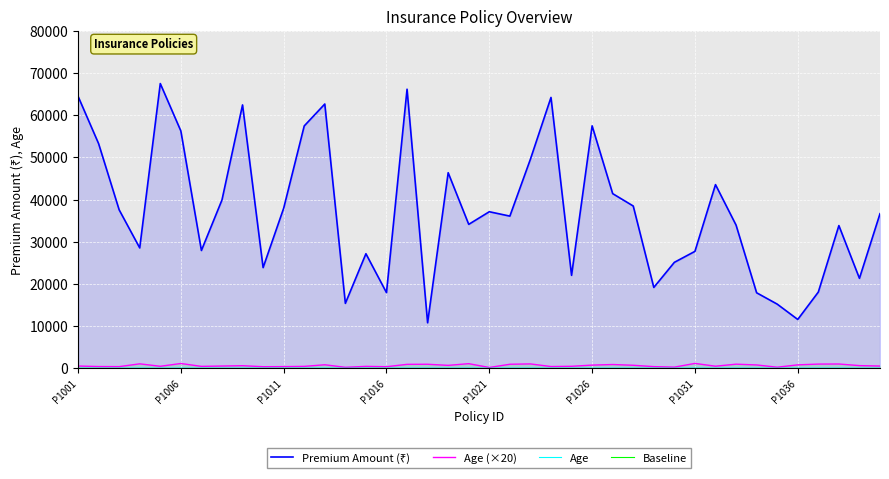

Reading left to right, transcribe all the data shown in this chart.

Premium Amount (₹): 64486	53256	37561	28536	67489	56257	27927	39903	62426	23869	37938	57449	62641	15396	27157	17937	66150	10792	46357	34120	37112	36073	49572	64200	22038	57470	41402	38465	19171	25120	27718	43536	33943	17902	15216	11579	18070	33829	21326	36642
Age (×20): 540	420	400	1060	480	1140	460	540	620	380	400	460	840	240	460	380	940	960	700	1100	200	960	1040	420	480	760	900	720	400	280	1160	500	980	800	260	820	1000	1020	640	540
Age: 27	21	20	53	24	57	23	27	31	19	20	23	42	12	23	19	47	48	35	55	10	48	52	21	24	38	45	36	20	14	58	25	49	40	13	41	50	51	32	27
Baseline: 0	0	0	0	0	0	0	0	0	0	0	0	0	0	0	0	0	0	0	0	0	0	0	0	0	0	0	0	0	0	0	0	0	0	0	0	0	0	0	0